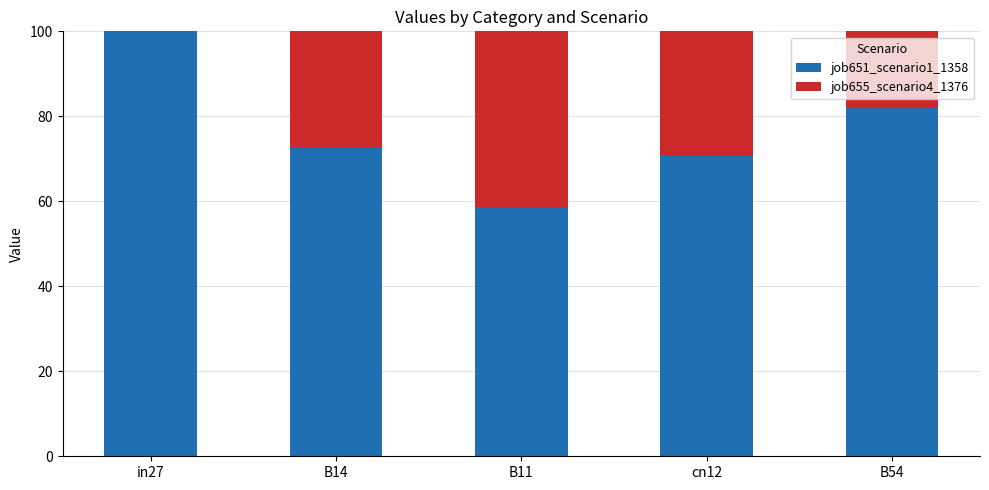

The value of job651_scenario1_1358 at B11 is 89.1. True or false?

False